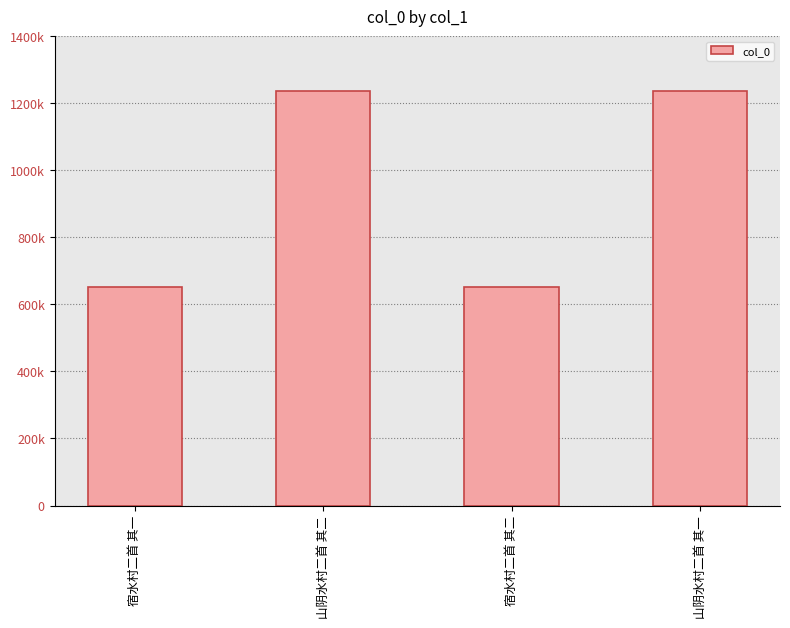

What is the label of the 2nd bar from the left?

山阴水村二首 其二